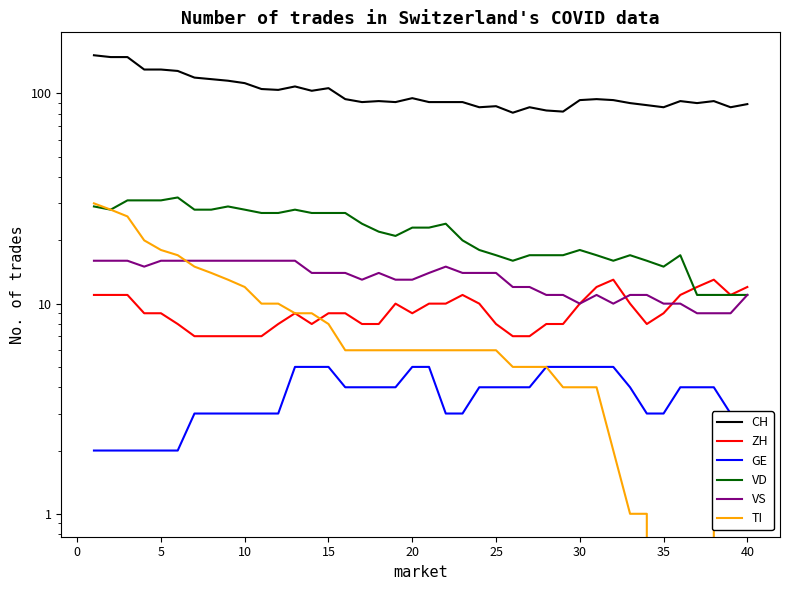

What is the difference between the maximum and minimum values in the ZH series?

6